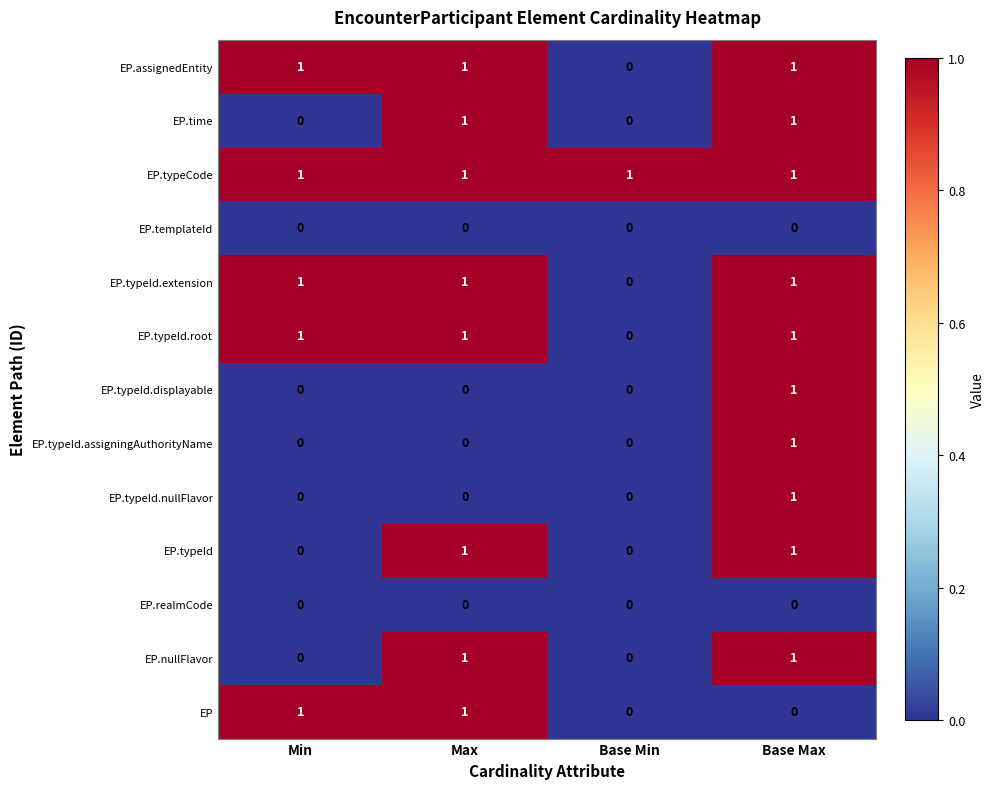

How many EP.time values are between 0 and 1?

4